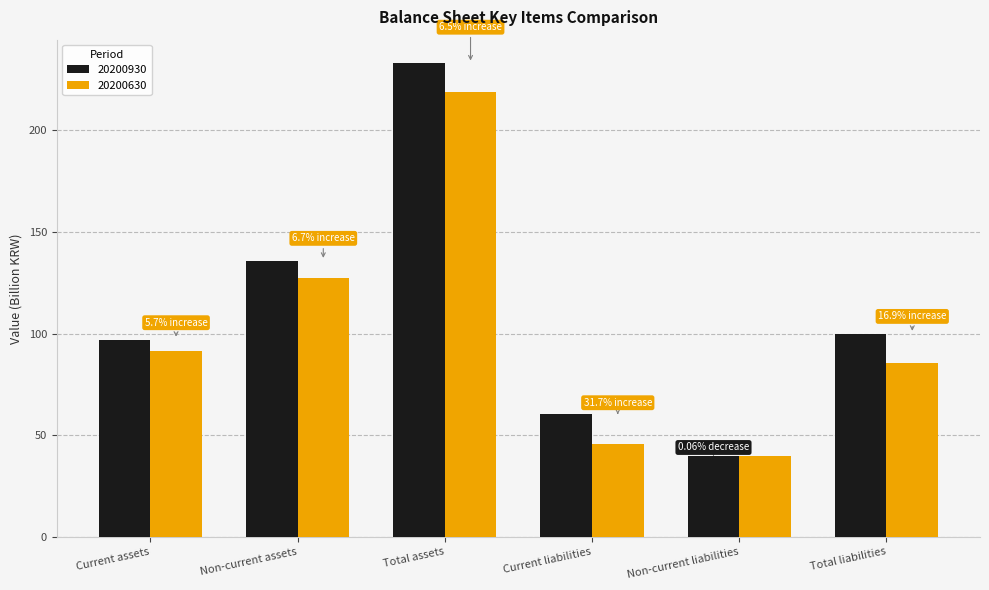

What is the spread (max minus min) of values at Current assets?

5.5